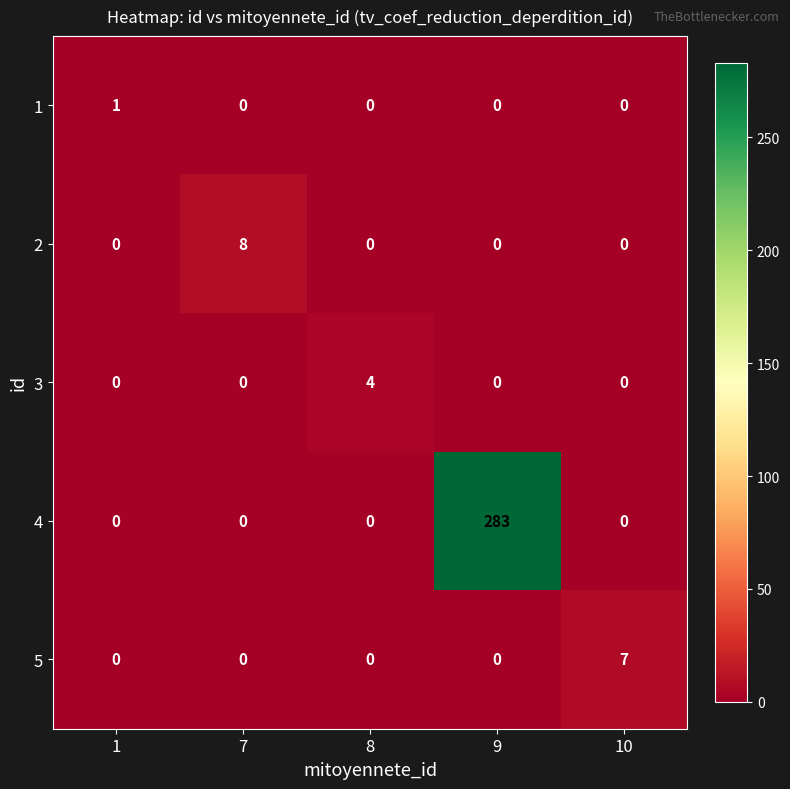

Which category has the highest value in the 3 series?

8